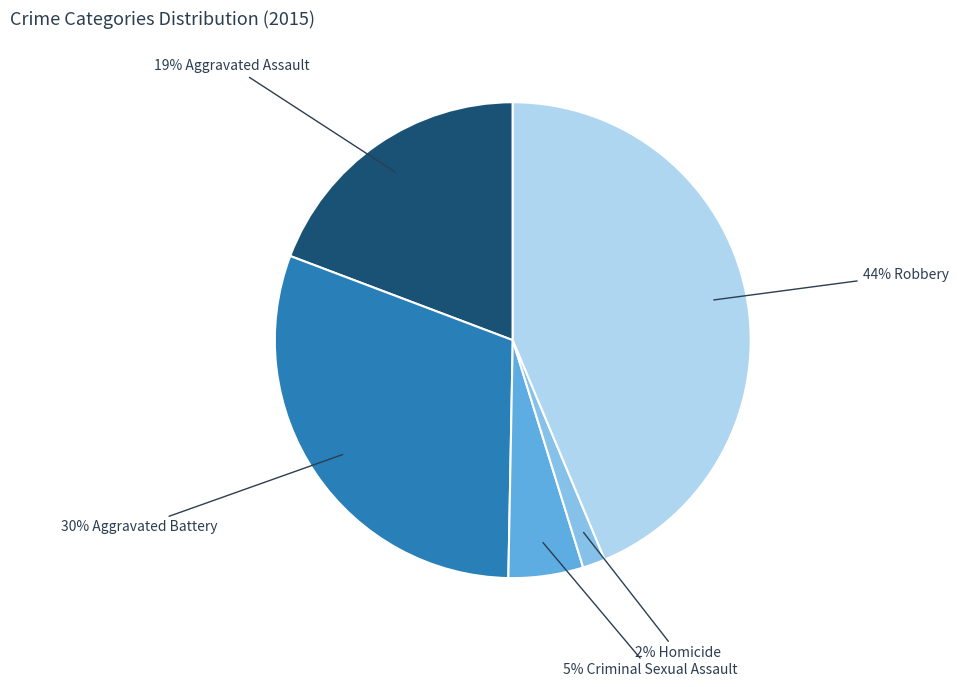

To the nearest percent, what is the difference between the largest and smallest slice percentages?

42%